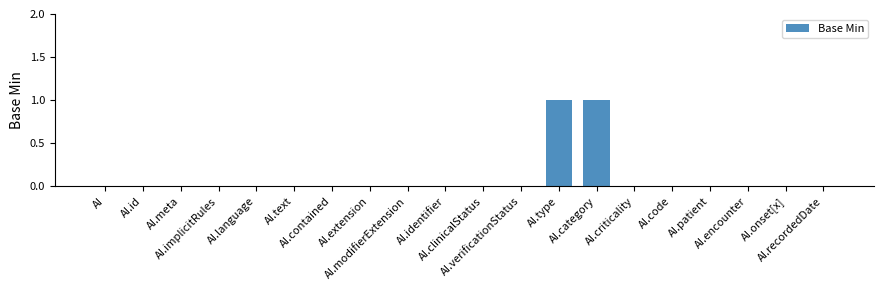

What is the maximum value shown in the chart?

1